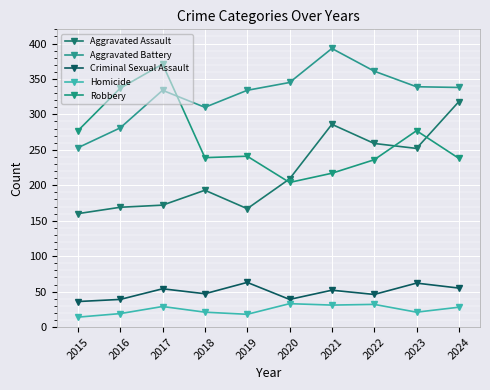

What is the sum of the Criminal Sexual Assault values at 2020 and 2022?

85